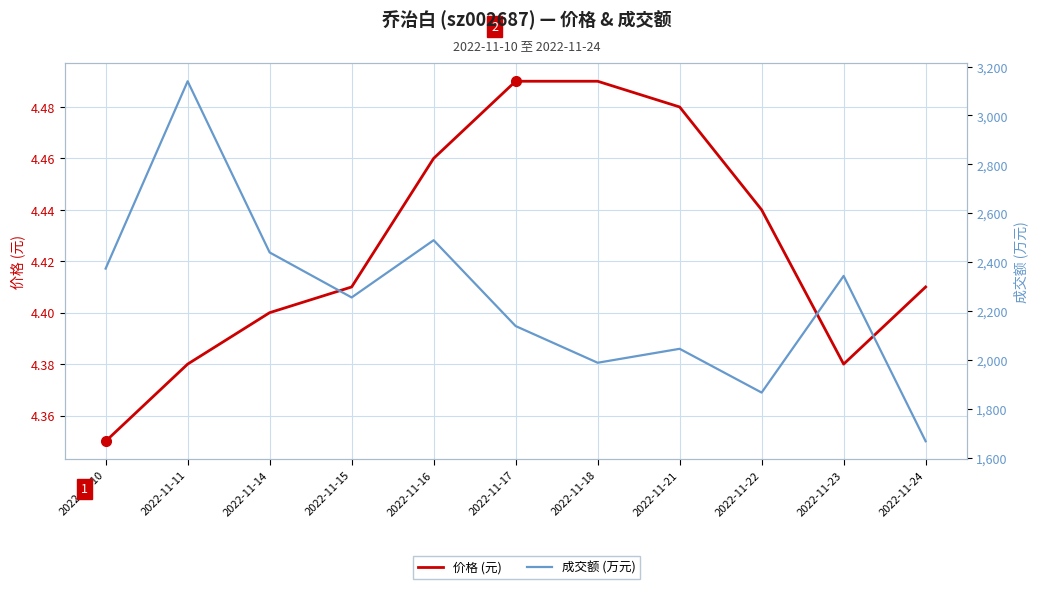

Reading left to right, extract all data points from this chart.

价格 (元): 2022-11-10=4.3	2022-11-11=4.4	2022-11-14=4.4	2022-11-15=4.4	2022-11-16=4.5	2022-11-17=4.5	2022-11-18=4.5	2022-11-21=4.5	2022-11-22=4.4	2022-11-23=4.4	2022-11-24=4.4
成交额 (万元): 2022-11-10=2374.0	2022-11-11=3140.0	2022-11-14=2440.0	2022-11-15=2256.0	2022-11-16=2490.0	2022-11-17=2139.0	2022-11-18=1989.0	2022-11-21=2046.0	2022-11-22=1867.0	2022-11-23=2344.0	2022-11-24=1668.0